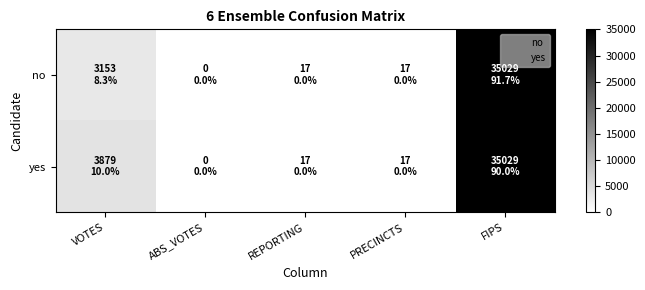

How many categories are shown in the chart?

5